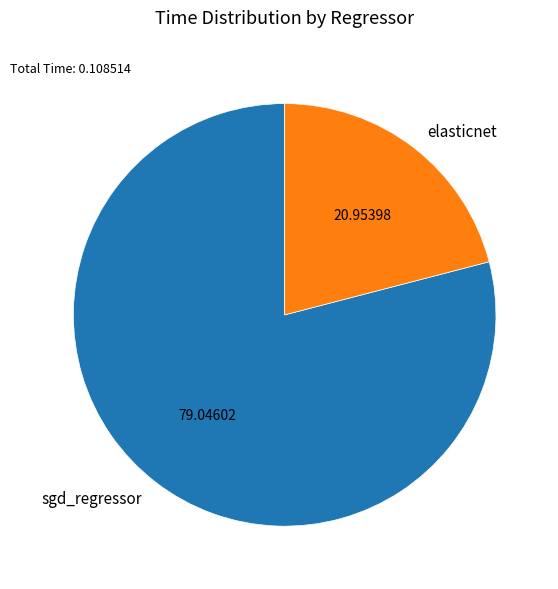

Which slice represents more than half of the pie?

sgd_regressor